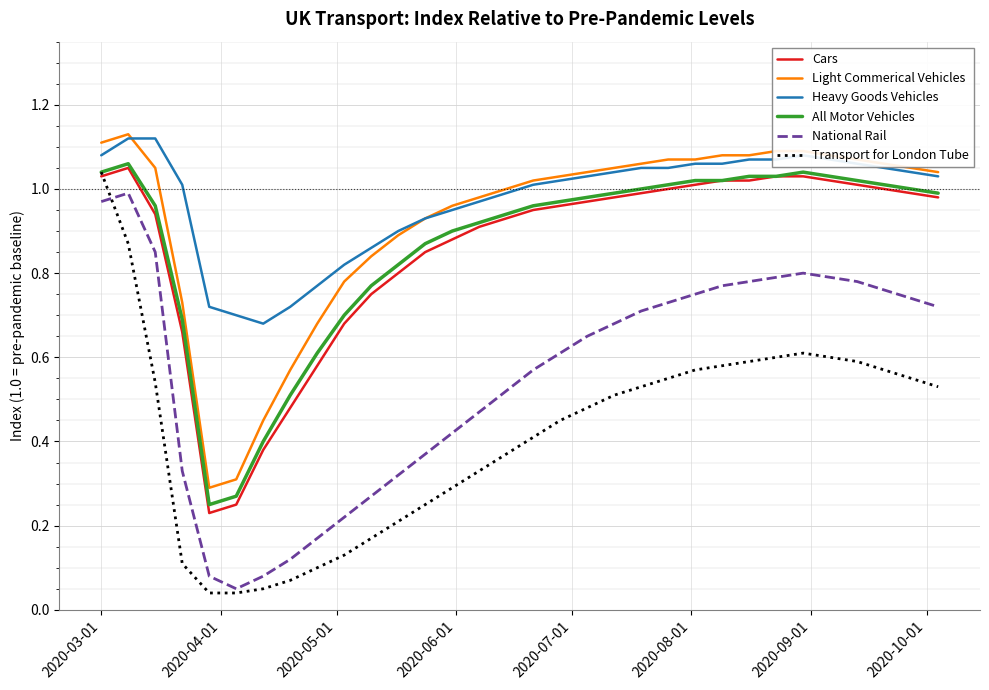

Which series has the largest range (max minus min)?

Transport for London Tube